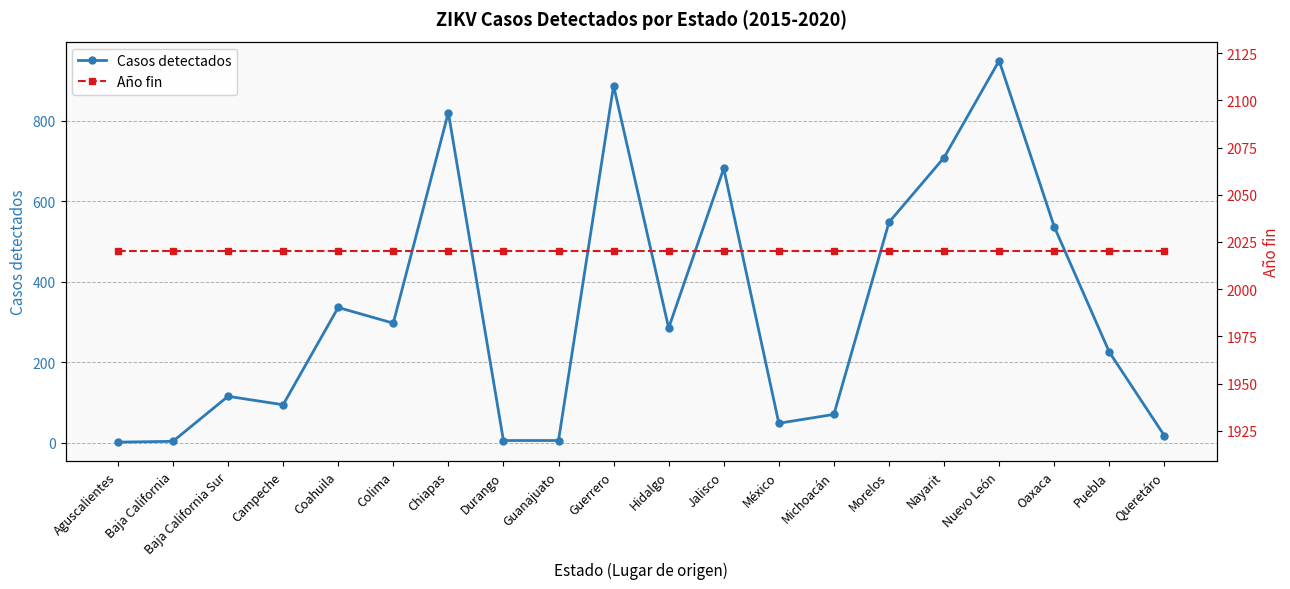

True or false: Casos detectados has a value of 5 at Durango.

True